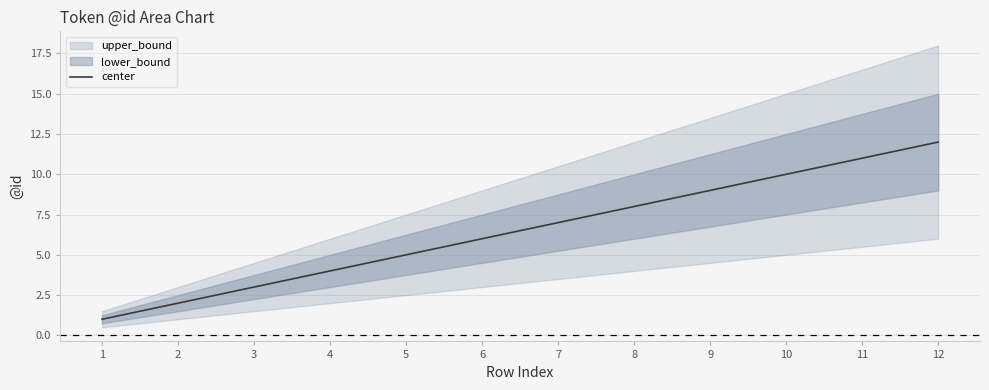

Where is the data nearest to the value 6?

6